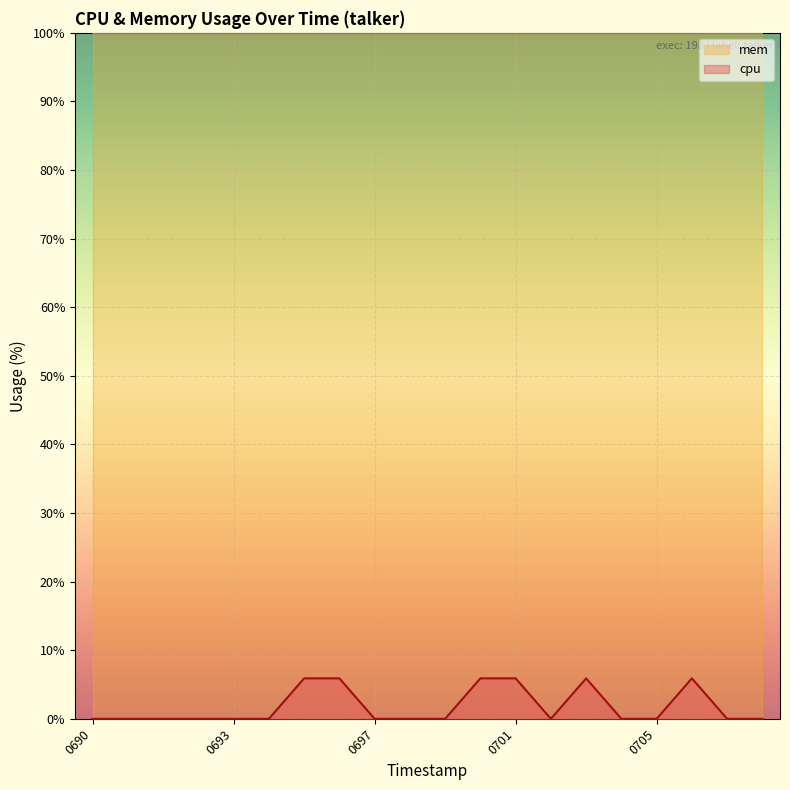

How many positive values are there?

6